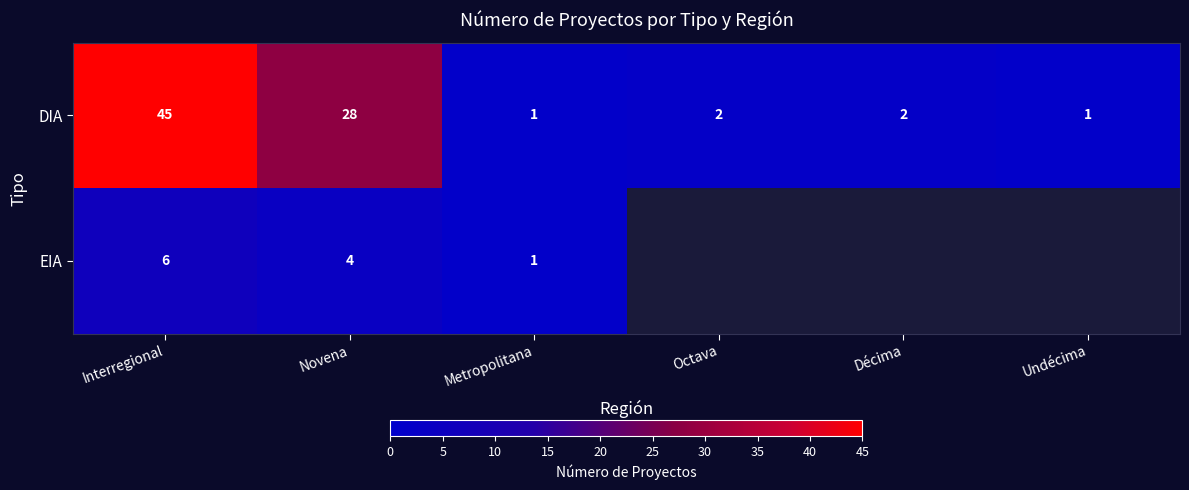

How many data points in DIA are less than 2?

2